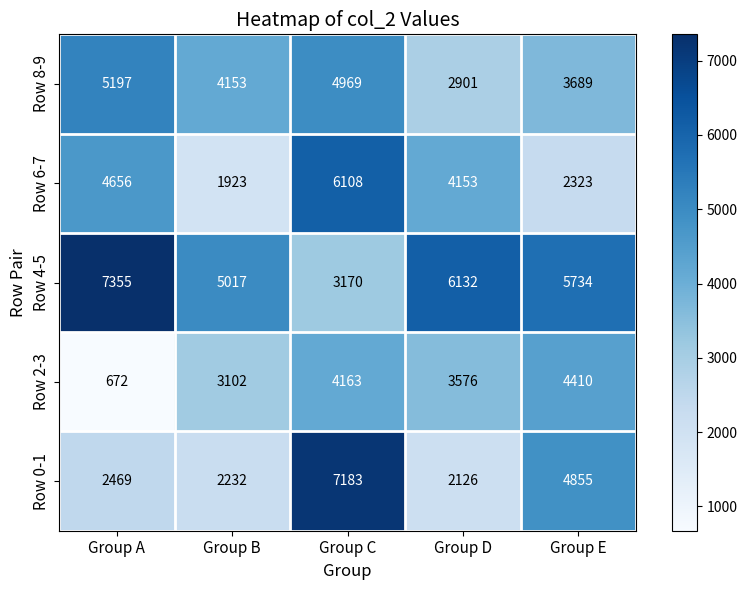

Reading left to right, extract all data points from this chart.

Row 8-9: Group A=5197	Group B=4153	Group C=4969	Group D=2901	Group E=3689
Row 6-7: Group A=4656	Group B=1923	Group C=6108	Group D=4153	Group E=2323
Row 4-5: Group A=7355	Group B=5017	Group C=3170	Group D=6132	Group E=5734
Row 2-3: Group A=672	Group B=3102	Group C=4163	Group D=3576	Group E=4410
Row 0-1: Group A=2469	Group B=2232	Group C=7183	Group D=2126	Group E=4855